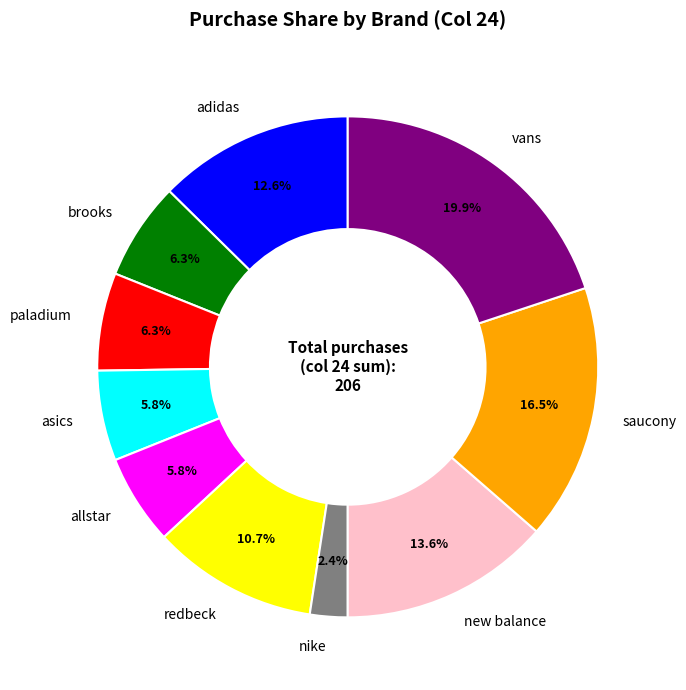

Does any single category account for the majority?

No